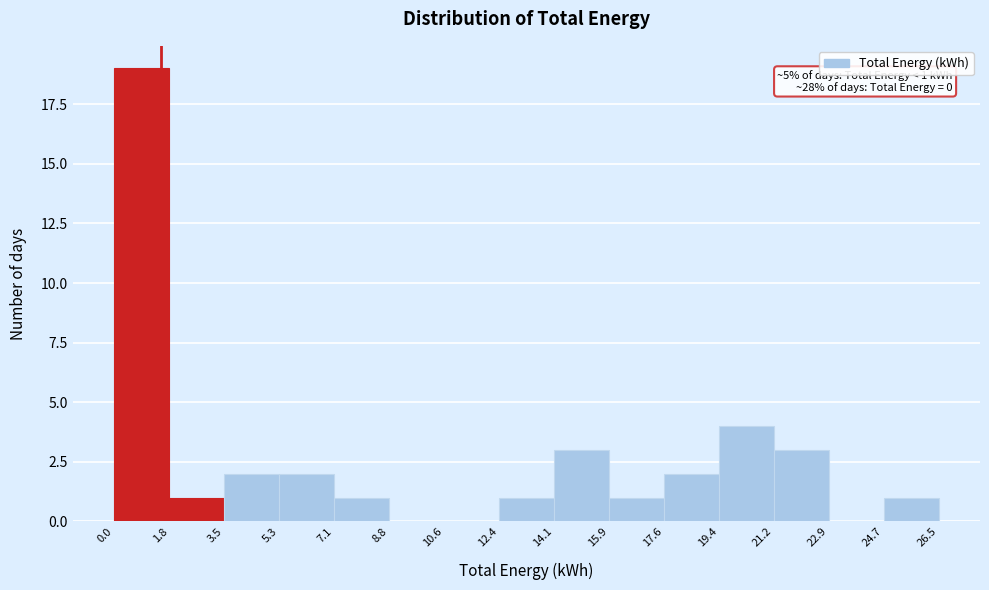

Over which range of the x-axis is the bar tallest?

0.0 to 1.8